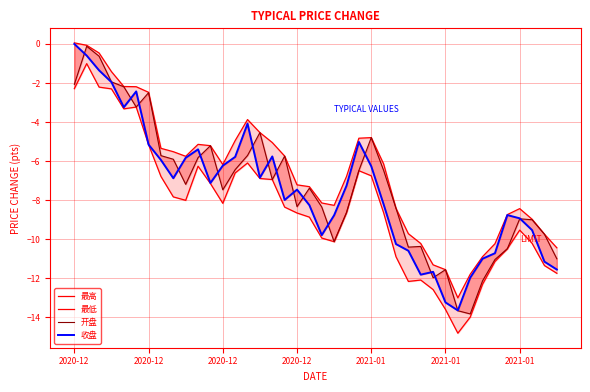

True or false: 收盘 and 最低 cross at least once.

False